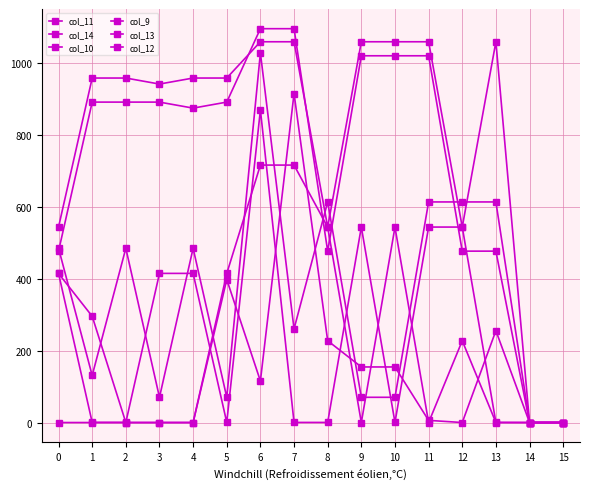

At which category does the chart reach its peak across all series?

6